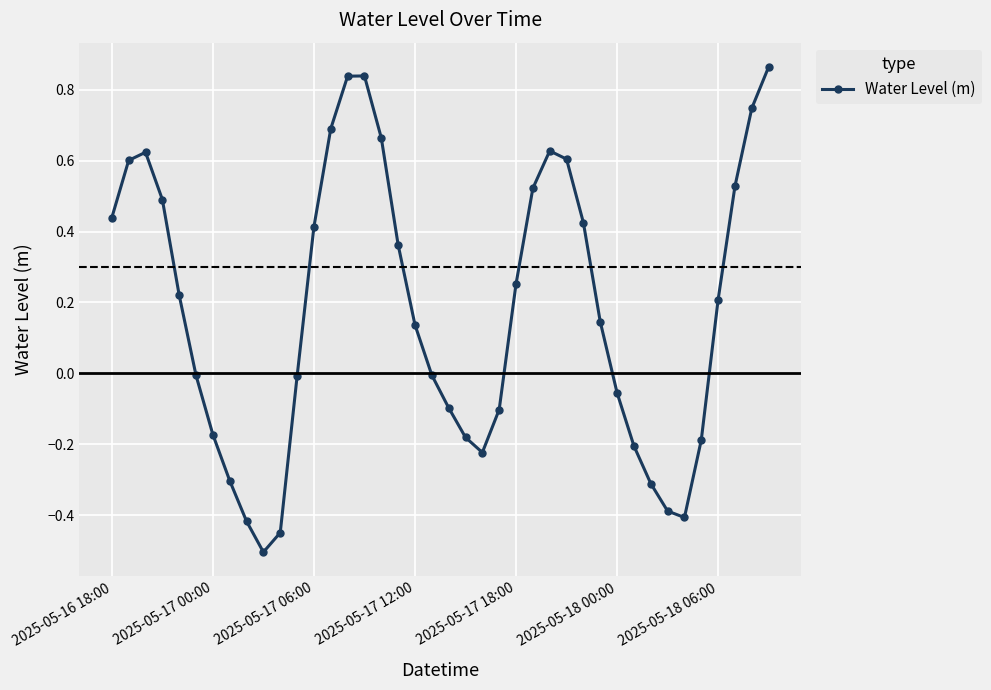

What is the smallest value displayed?

-0.5